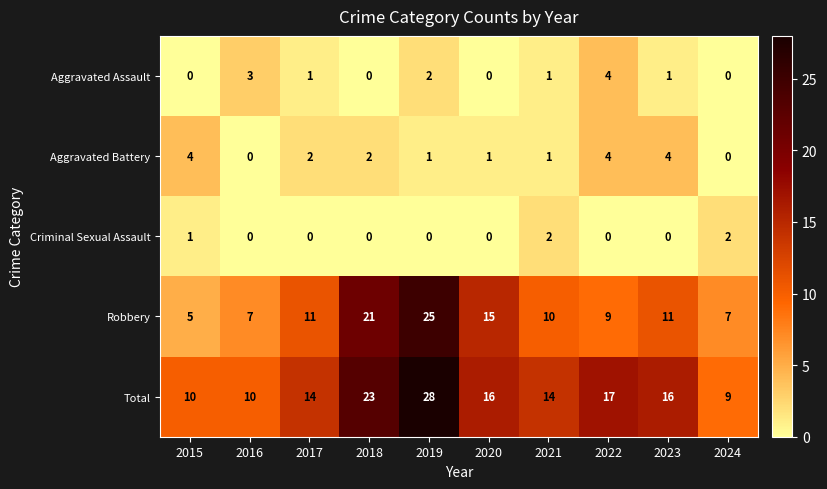

What is the approximate value of Total at 2020, to the nearest 5?

15